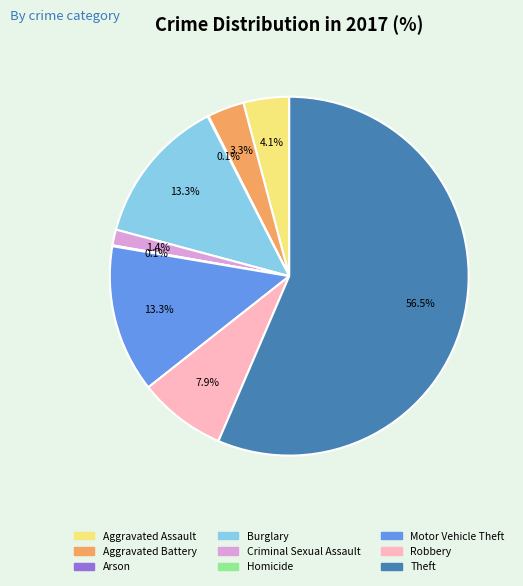

Between Aggravated Battery and Burglary, which is larger?

Burglary